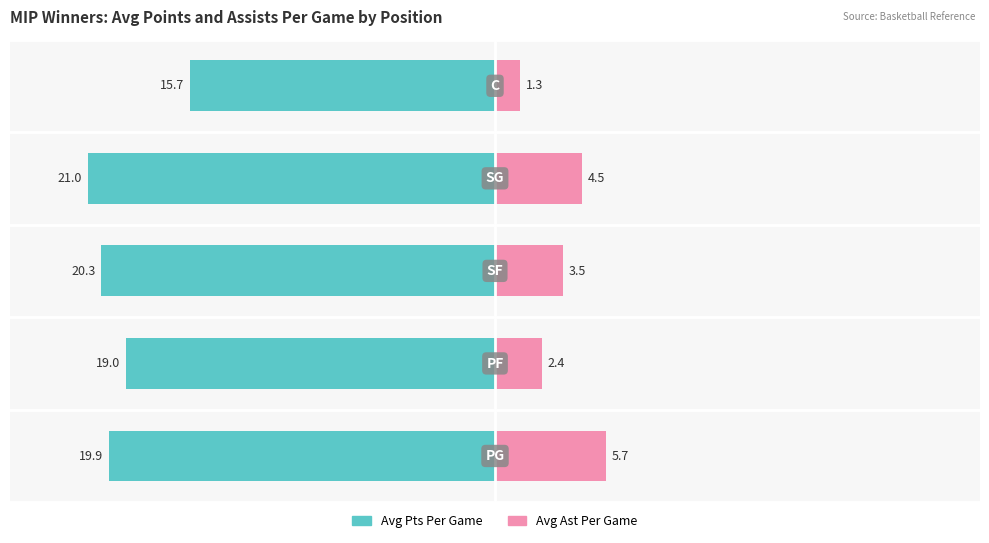

Which series has the largest range (max minus min)?

Avg Pts Per Game